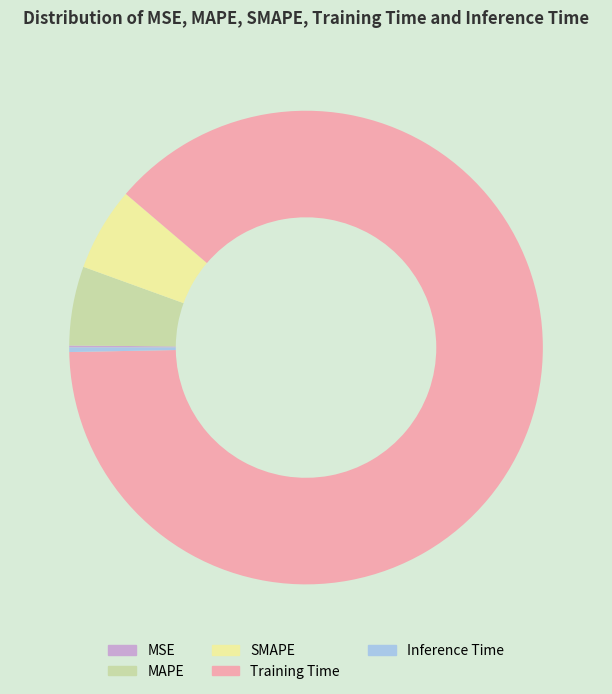

Is it true that SMAPE is 1% of the pie?

False